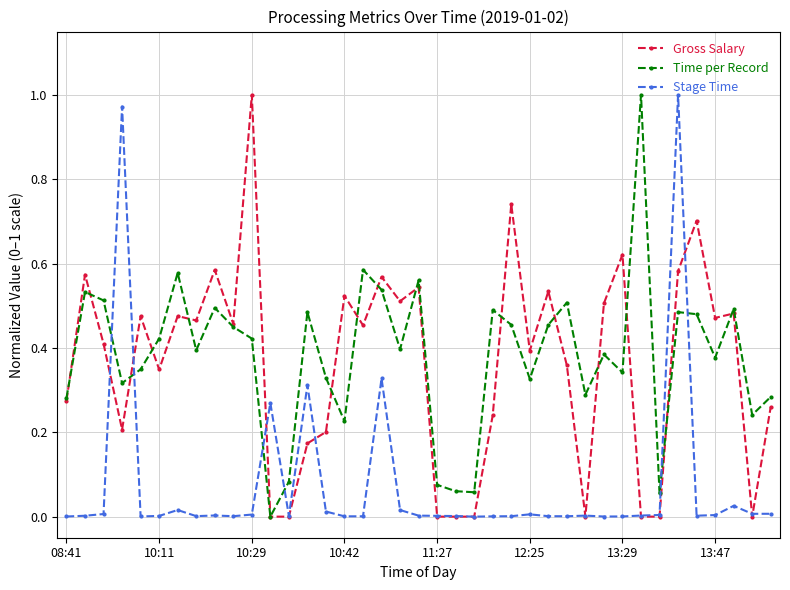

True or false: Time per Record and Stage Time cross at least once.

True